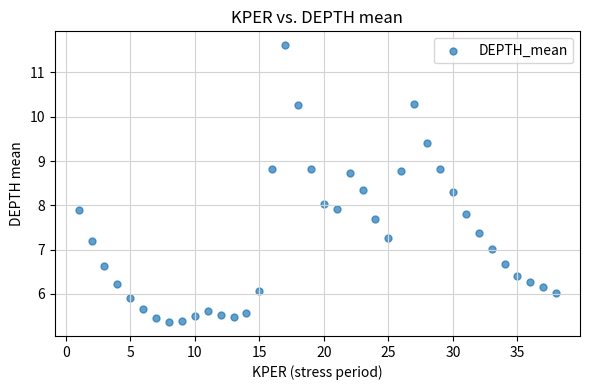

What is the range of Y values (max minus min)?

6.3